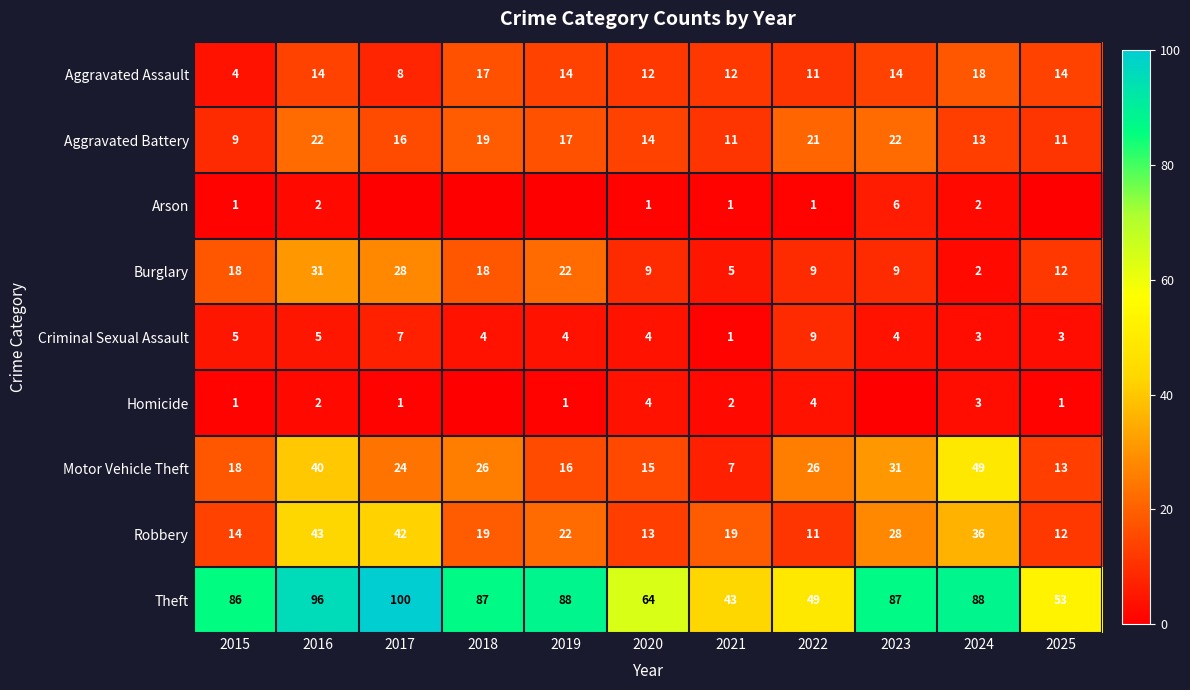

At which category does the chart reach its peak across all series?

2017